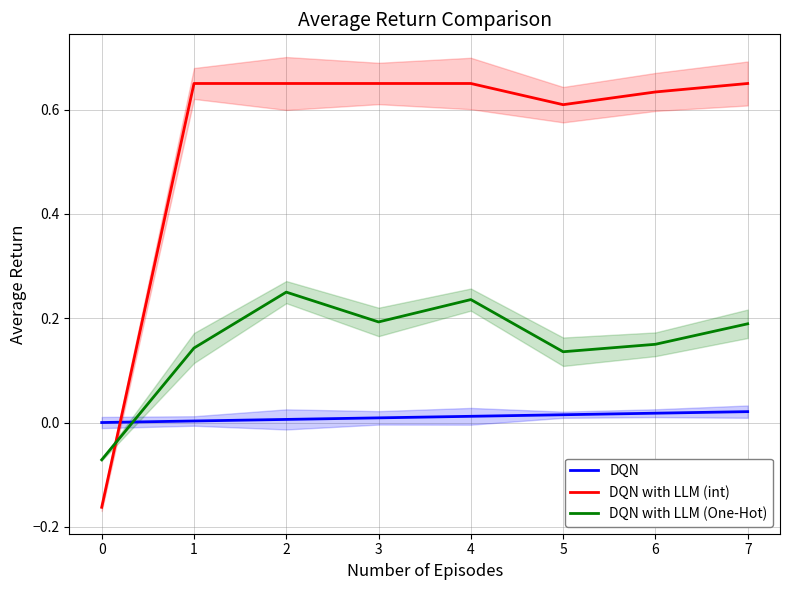

Which series has the largest total across all categories?

DQN with LLM (int)